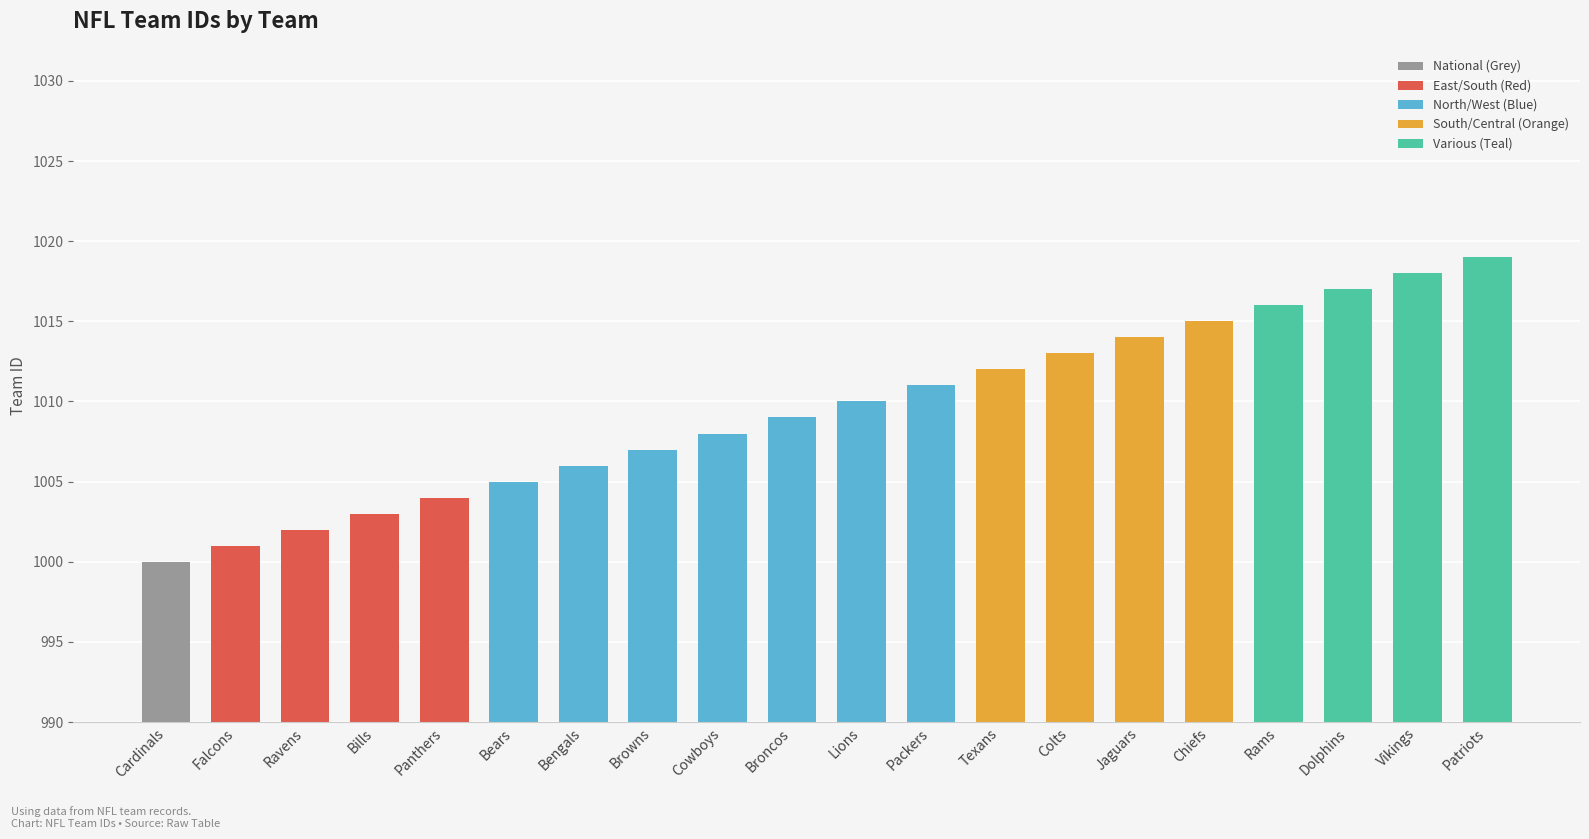

Does the chart contain stacked bars?

No